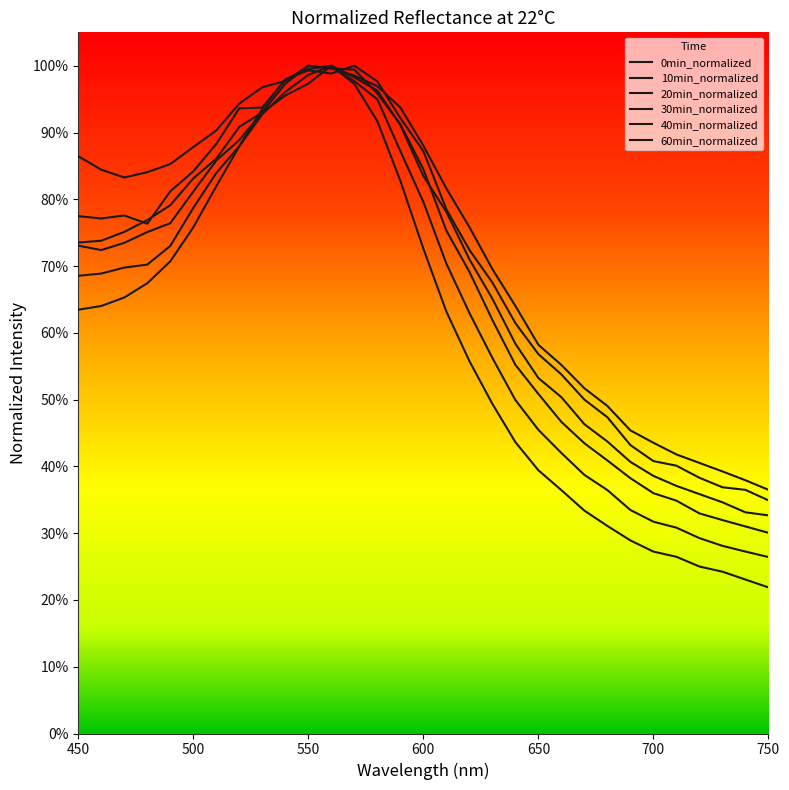

Is this an area chart (filled region under the line)?

No